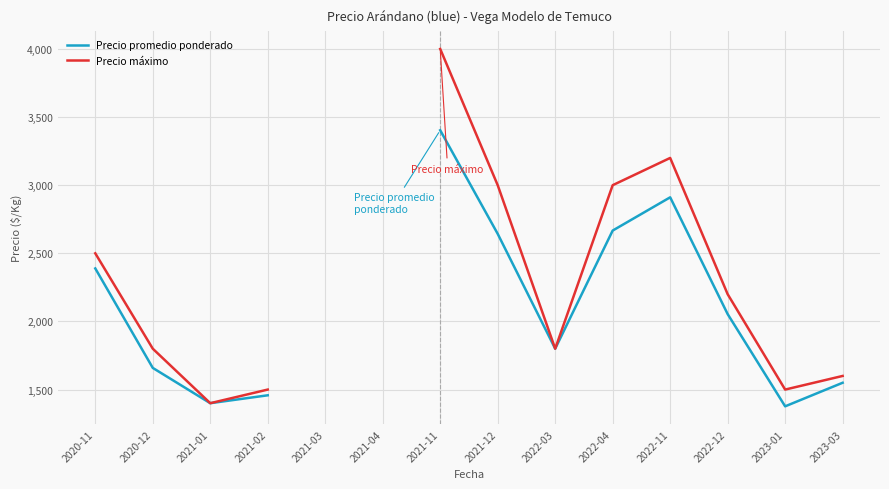

Between 2021-11 and 2023-03, which is larger?

2021-11